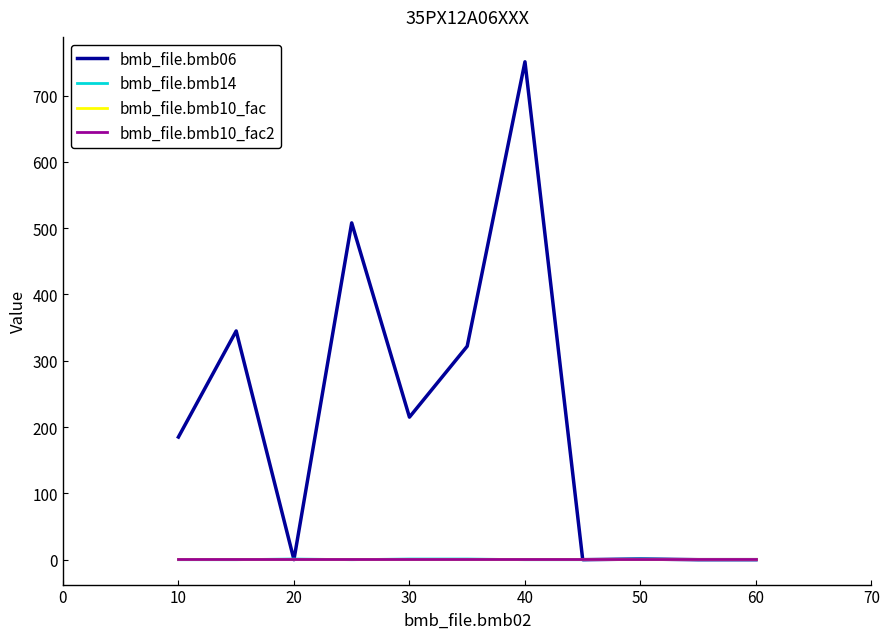

In bmb_file.bmb06, how many points are lower than both neighbors (excluding endpoints)?

3